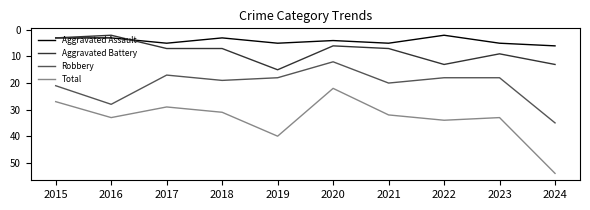

What value does the Robbery series have at 2016?

28